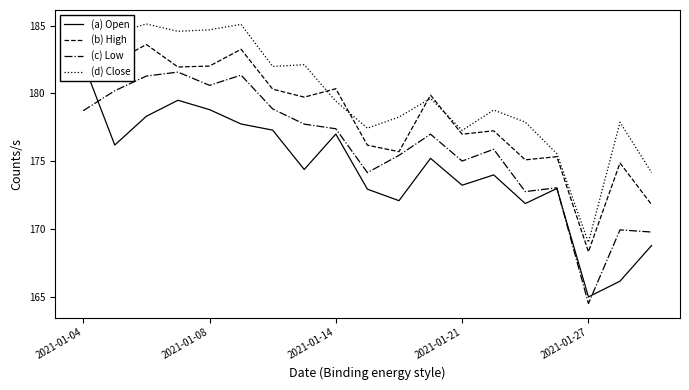

How many lines are shown in the chart?

4